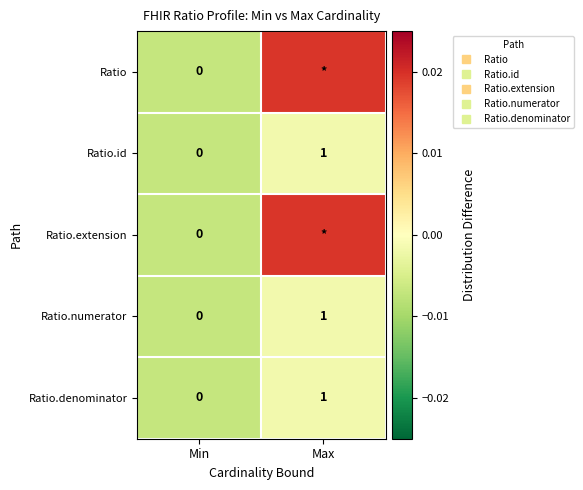

At how many categories does at least one series exceed 0?

1